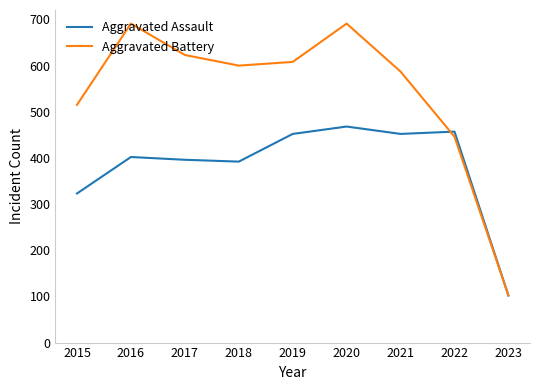

Between 2015 and 2019, which series saw the biggest shift?

Aggravated Assault